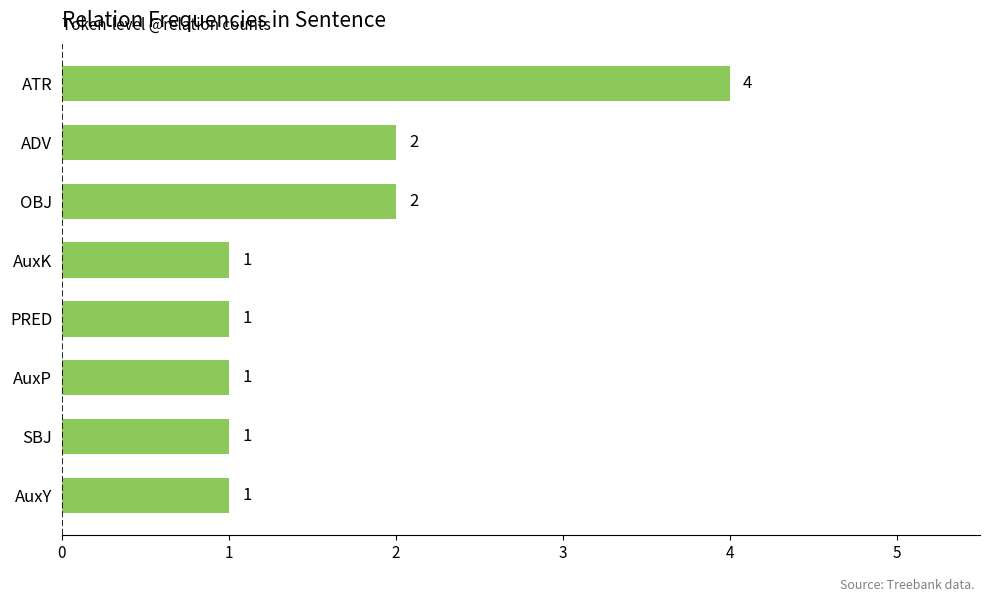

The chart shows a value of 4 at ATR. True or false?

True